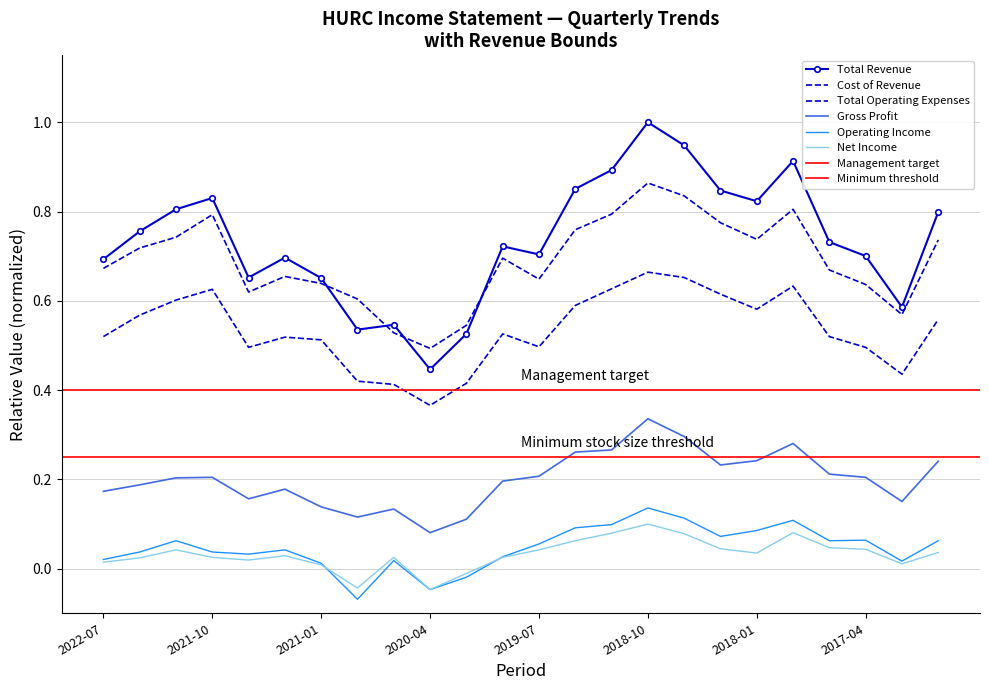

Which series has the largest total across all categories?

Total Revenue